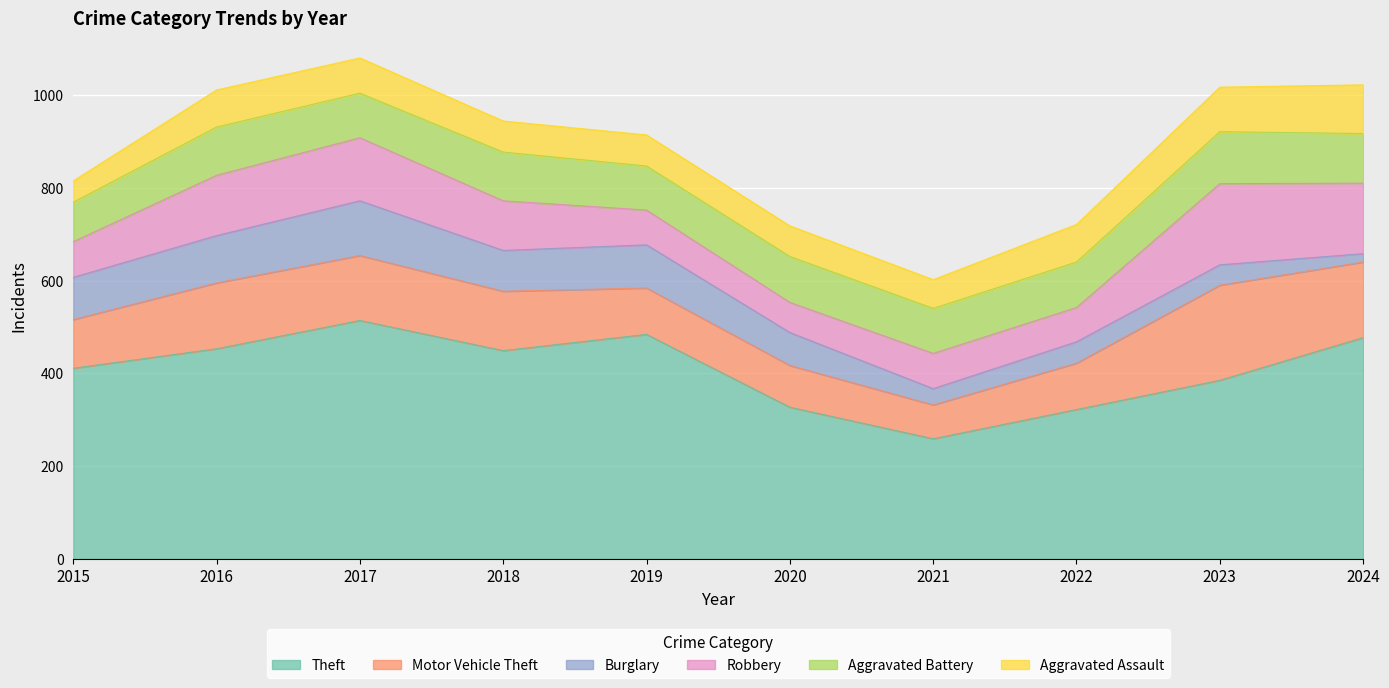

Which series changed the most between 2015 and 2018?

Theft